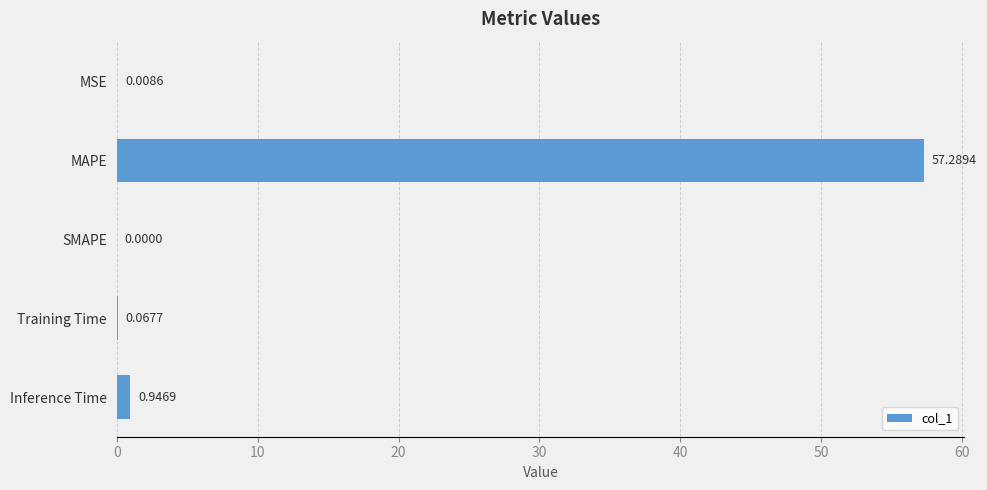

At which category does the chart reach its peak across all series?

MAPE